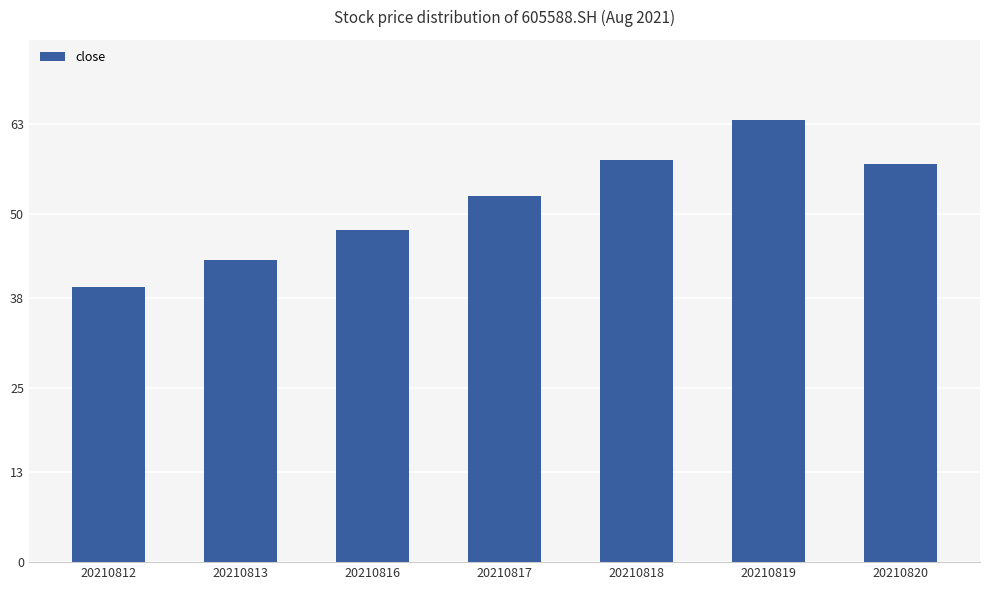

What is the average value?

51.7